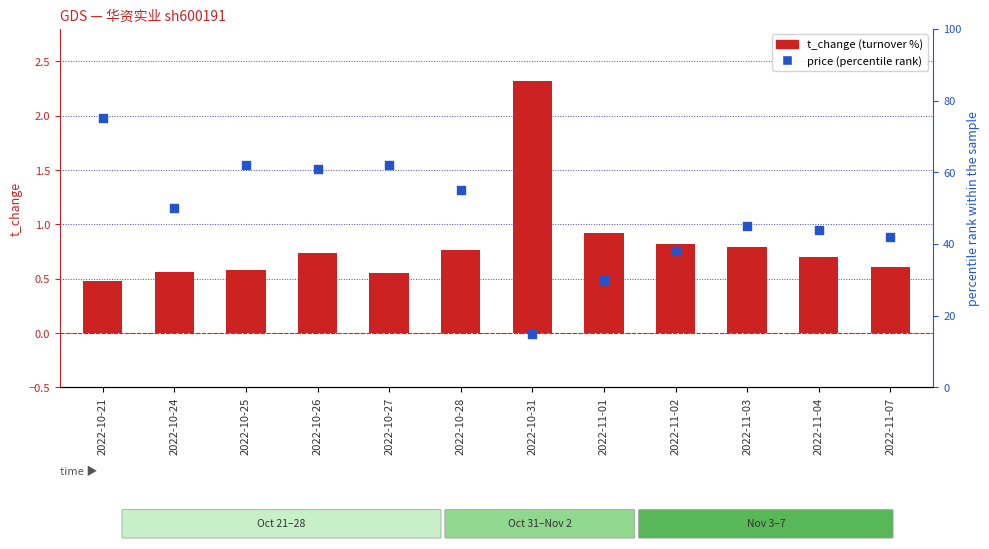

Which series has the largest total across all categories?

price (percentile rank)